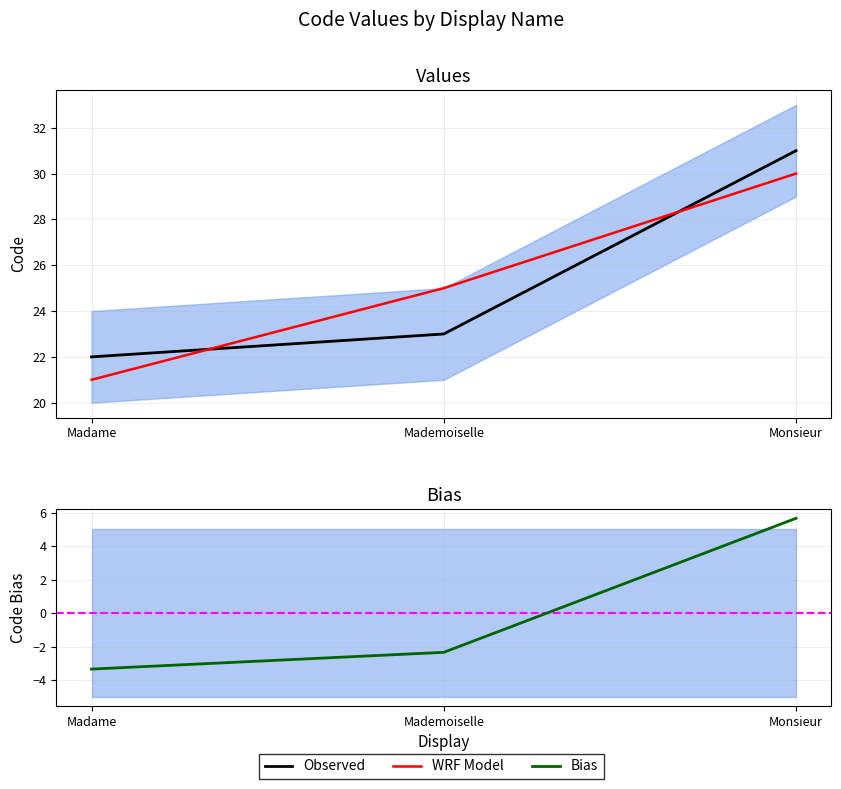

Where is Observed nearest to the value 26?

Mademoiselle